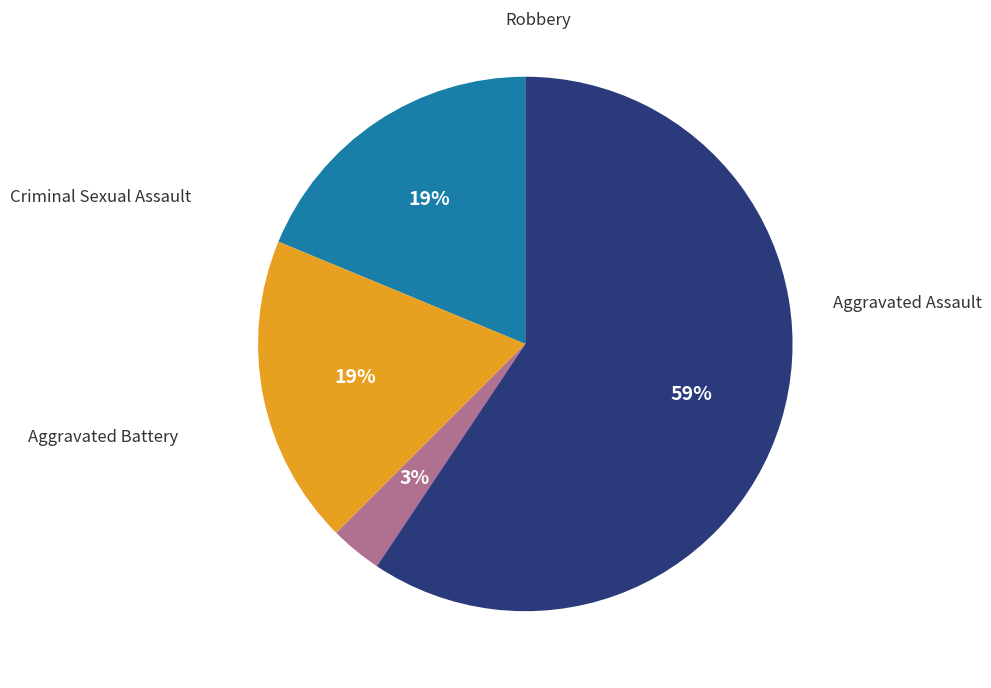

To the nearest percent, what is the average slice percentage?

25%